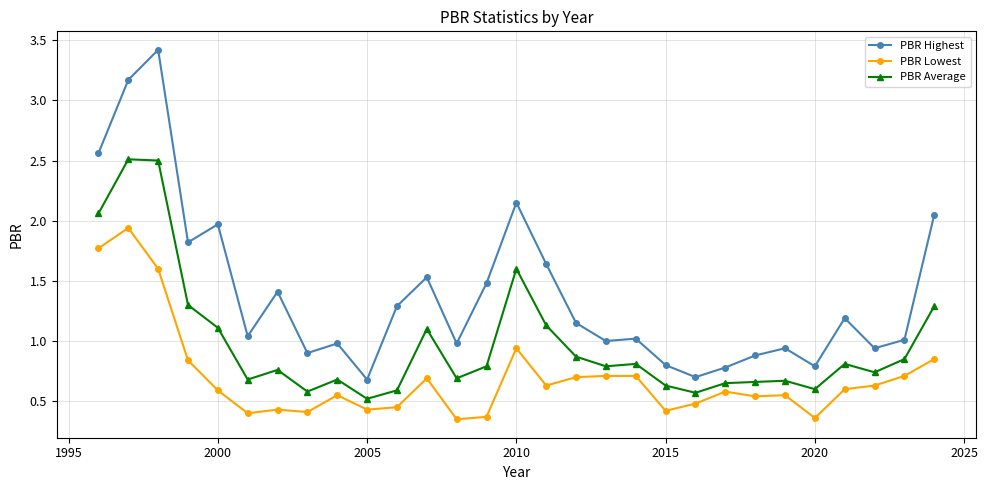

True or false: PBR Lowest and PBR Highest intersect in this chart.

False